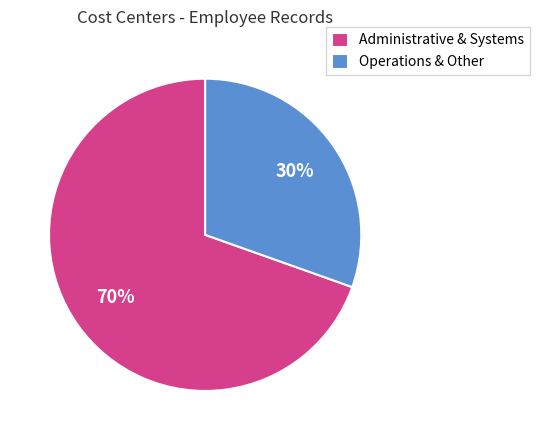

The Administrative & Systems slice represents 70% of the pie. True or false?

True